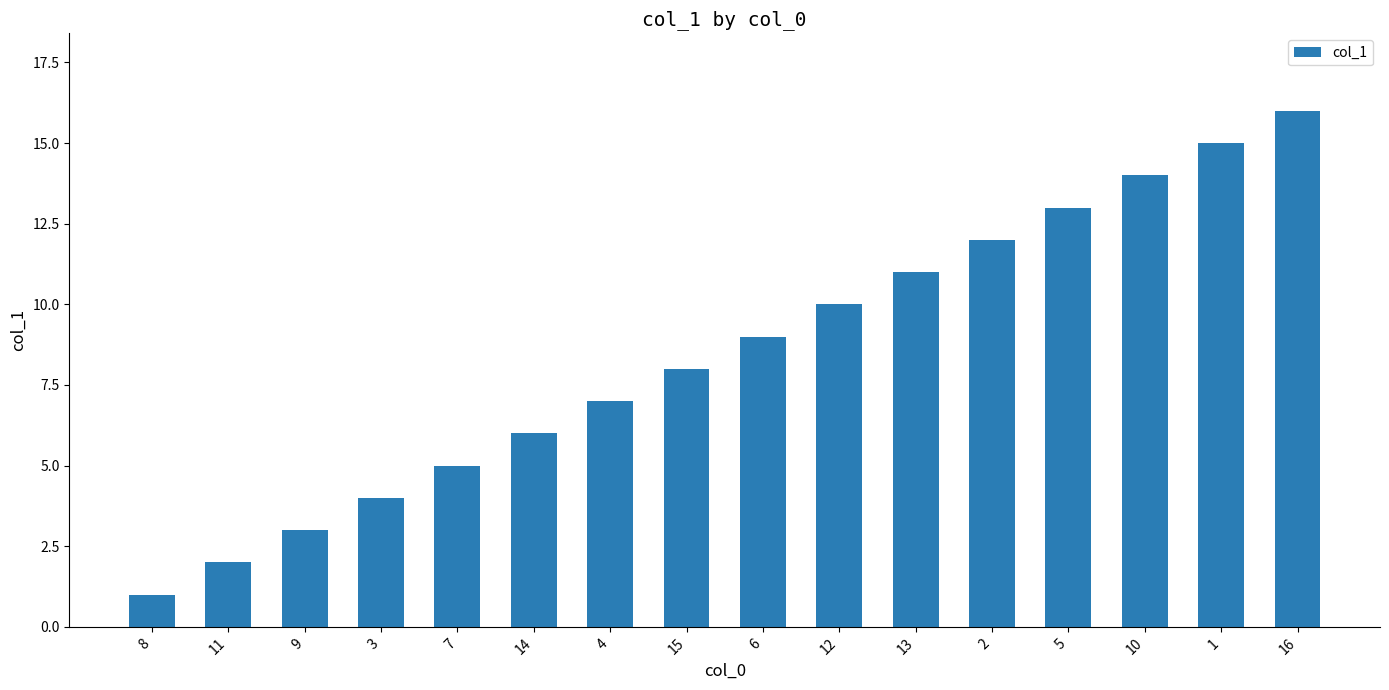

Which category has the highest value across all series?

16